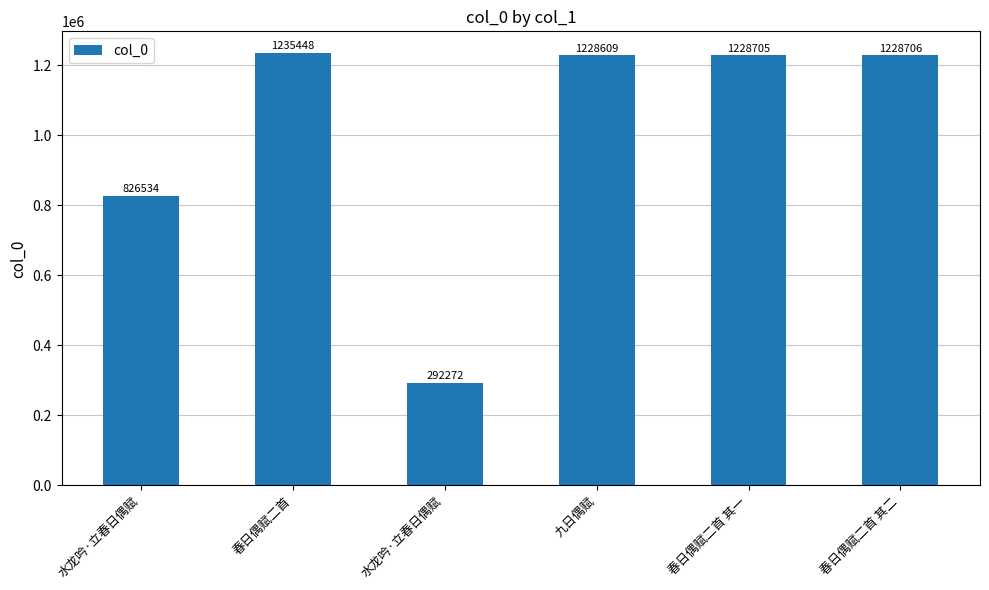

The value at 水龙吟·立春日偶赋 is 229867. True or false?

False